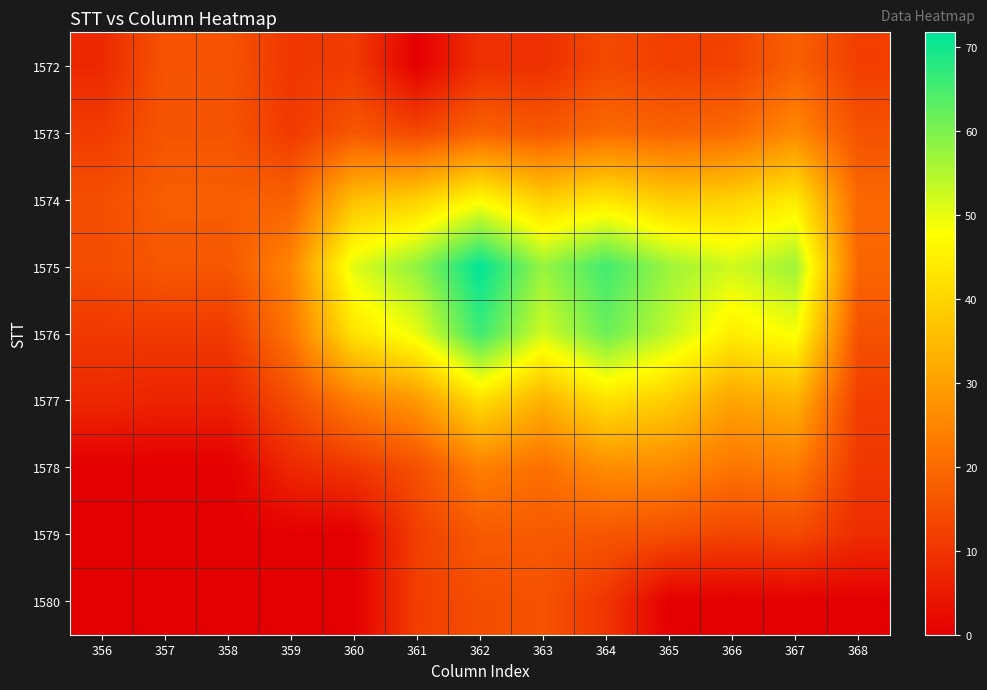

Reading left to right, transcribe all the data shown in this chart.

1572: 356=7.7	357=15.7	358=15.7	359=10.4	360=11.4	361=0.0	362=9.1	363=9.2	364=13.8	365=12.0	366=12.5	367=18.2	368=11.8
1573: 356=11.4	357=16.0	358=16.0	359=10.9	360=16.2	361=13.6	362=18.5	363=16.6	364=20.3	365=18.8	366=20.1	367=25.6	368=15.5
1574: 356=14.6	357=17.8	358=17.8	359=18.5	360=35.8	361=39.0	362=46.9	363=38.8	364=43.1	365=38.1	366=39.1	367=44.1	368=19.6
1575: 356=14.4	357=16.5	358=16.5	359=24.9	360=50.9	361=58.2	362=71.8	363=57.6	364=65.6	365=57.1	366=52.3	367=56.9	368=19.3
1576: 356=10.9	357=11.1	358=11.1	359=22.1	360=42.8	361=49.9	362=66.1	363=52.1	364=61.6	365=53.7	366=44.7	367=48.7	368=15.3
1577: 356=7.6	357=6.8	358=6.8	359=14.5	360=23.6	361=28.6	362=42.0	363=33.4	364=42.4	365=38.5	366=30.8	367=33.6	368=11.8
1578: 356=0.0	357=0.0	358=0.0	359=7.6	360=10.6	361=15.0	362=24.0	363=21.0	364=26.6	365=26.1	366=22.0	367=23.4	368=10.6
1579: 356=0.0	357=0.0	358=0.0	359=0.0	360=0.0	361=11.8	362=17.0	363=17.0	364=16.2	365=14.7	366=12.9	367=14.0	368=8.4
1580: 356=0.0	357=0.0	358=0.0	359=0.0	360=0.0	361=11.8	362=14.6	363=15.5	364=10.2	365=0.0	366=0.0	367=0.0	368=0.0